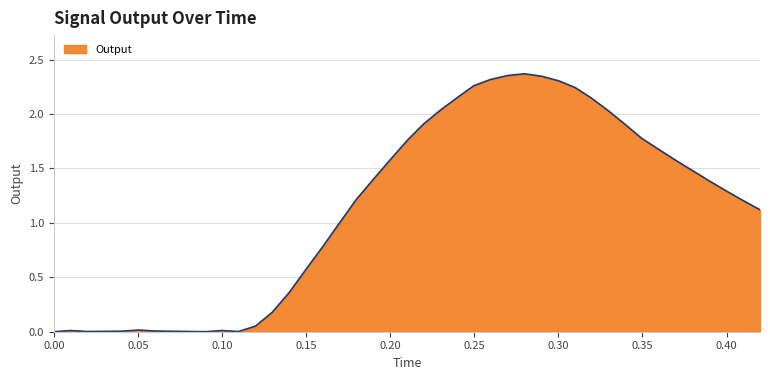

How many lines are shown in the chart?

1